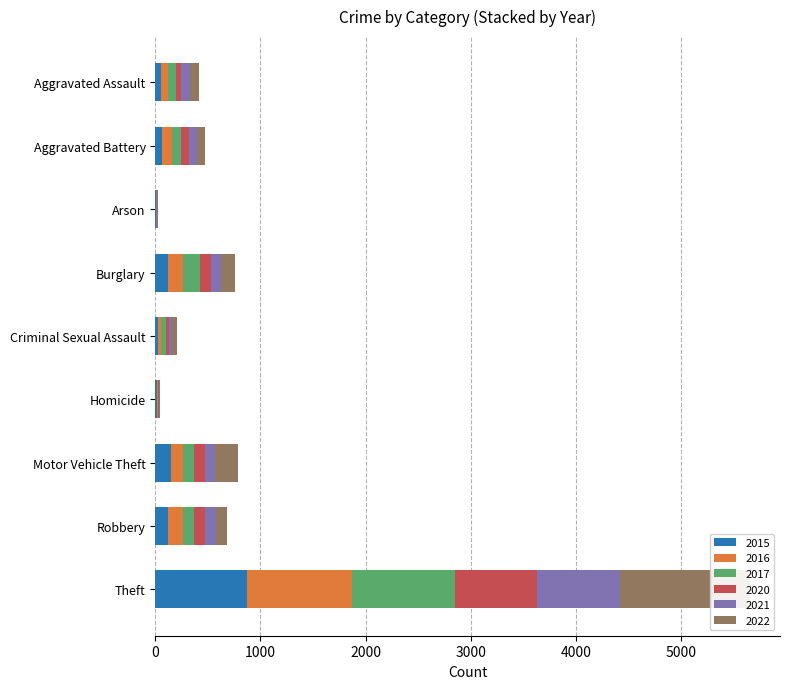

Which series has the largest range (max minus min)?

2022